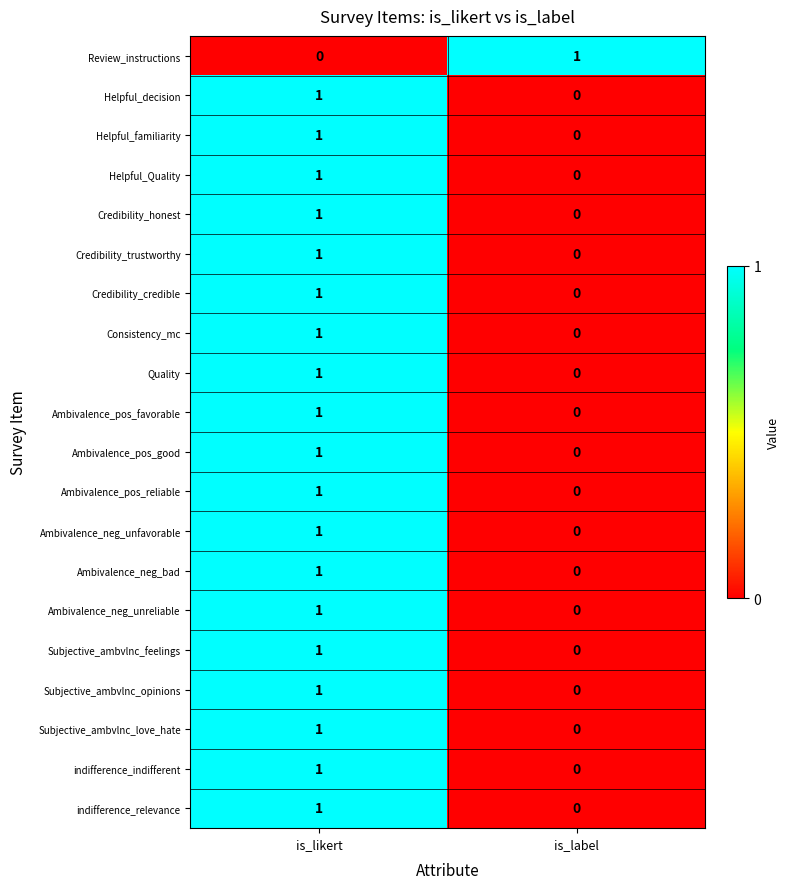

At how many categories does at least one series exceed 0?

2